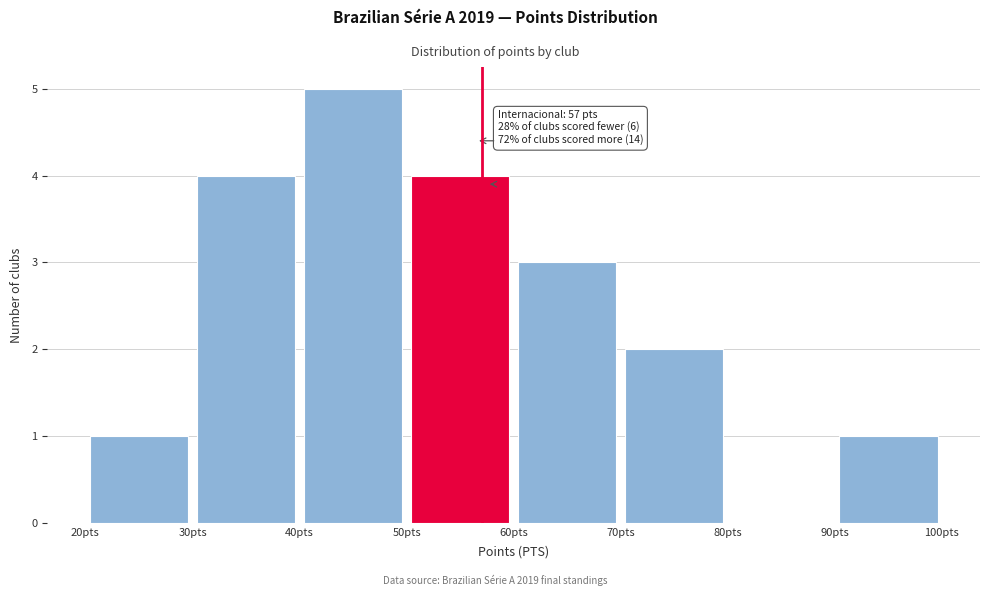

Over which range of the x-axis is the bar tallest?

40 to 50